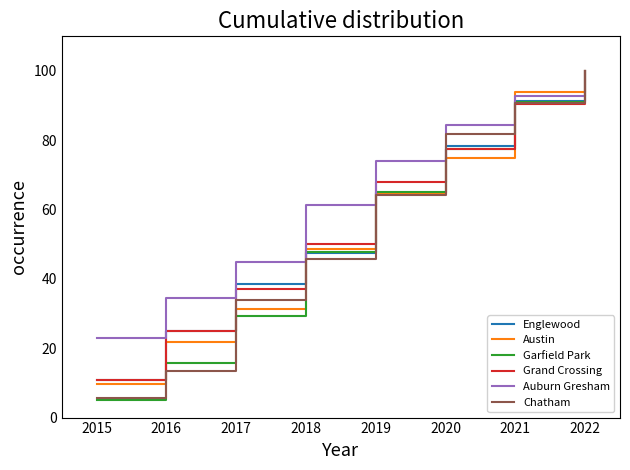

Read the Auburn Gresham value at 2015.

22.9